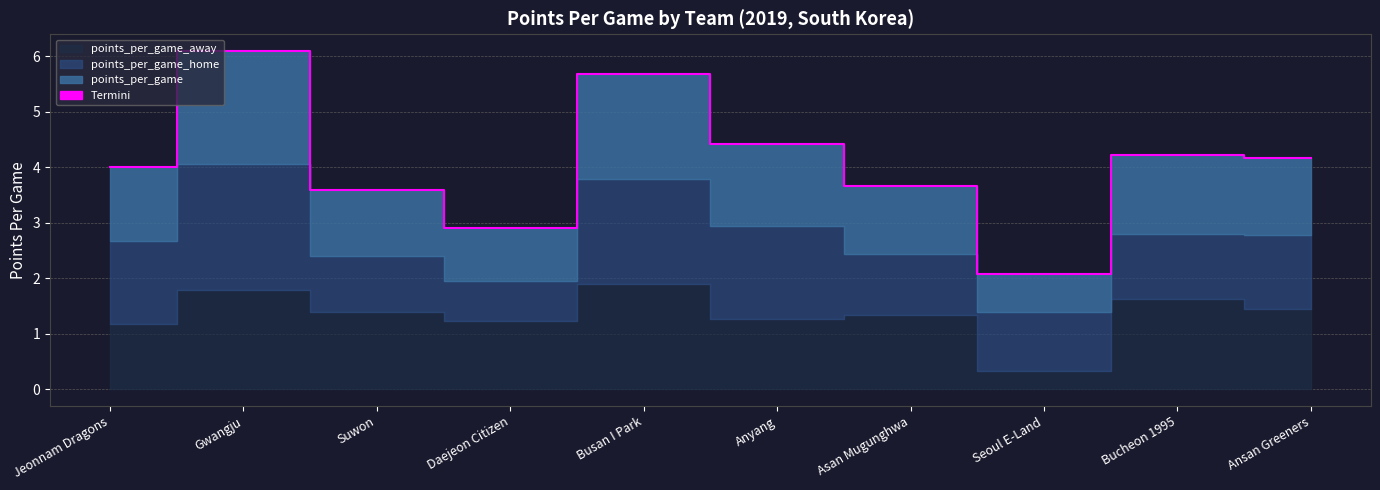

Does the chart have visible grid lines?

Yes